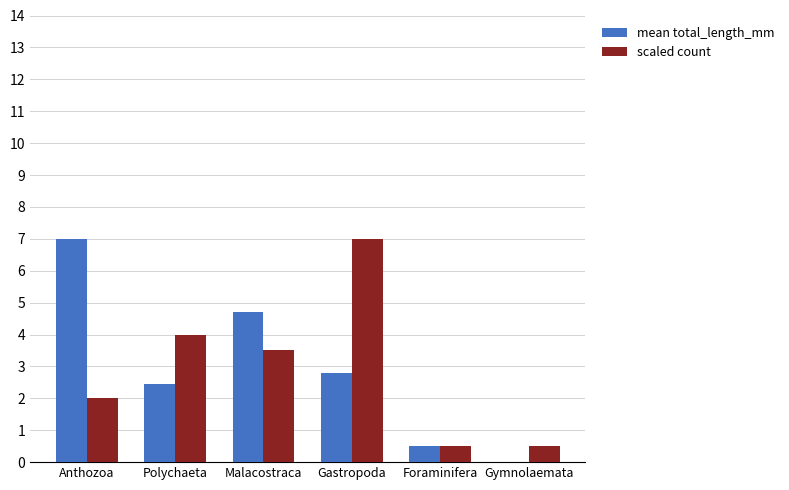

At which label does scaled count first exceed 3?

Polychaeta